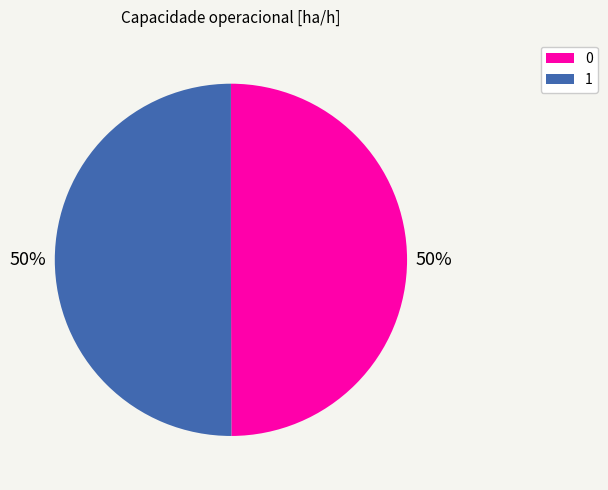

What is the ratio of the value at 1 to the value at 0?

1.0